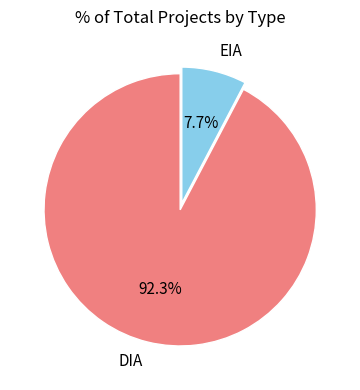

Which slice is the largest?

DIA